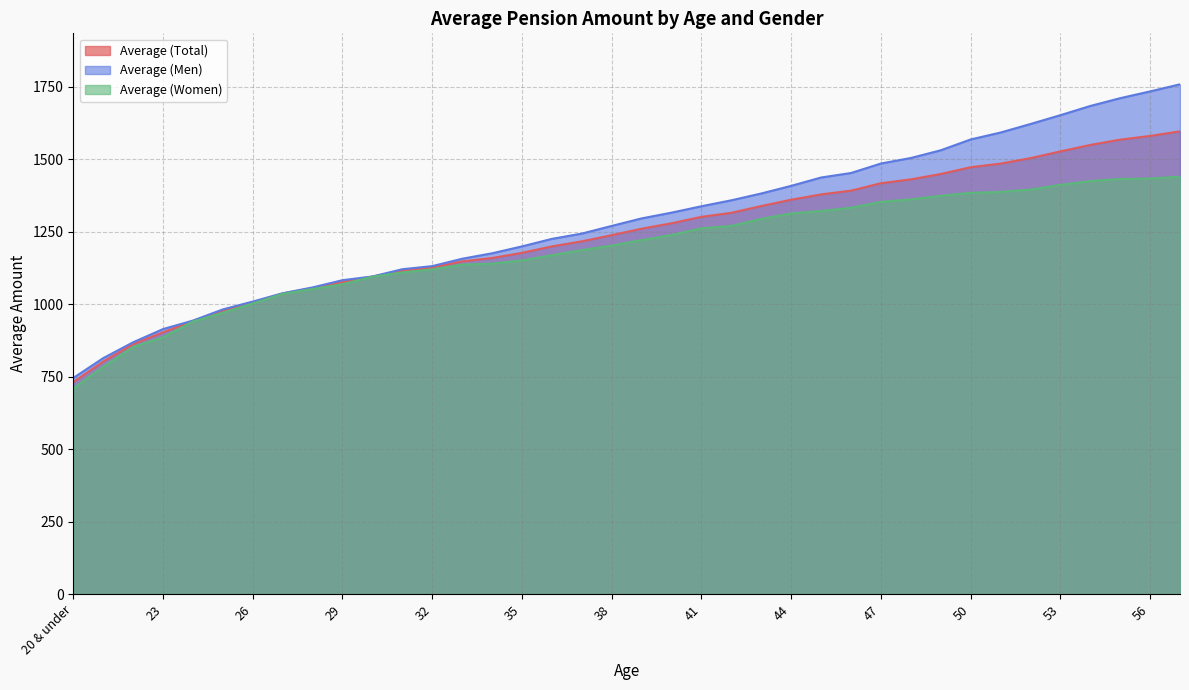

Which series changed the most between 43 and 49?

Average (Men)